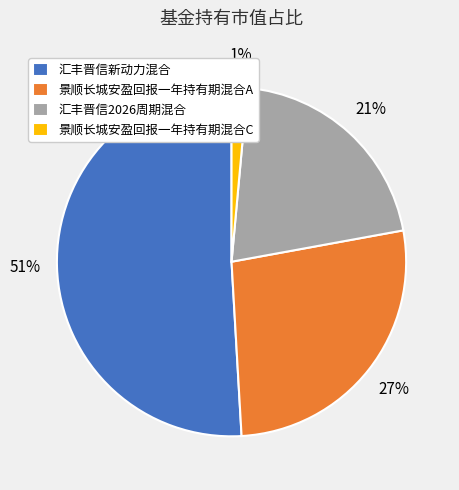

Rank the categories by value from highest to lowest.

汇丰晋信新动力混合, 景顺长城安盈回报一年持有期混合A, 汇丰晋信2026周期混合, 景顺长城安盈回报一年持有期混合C